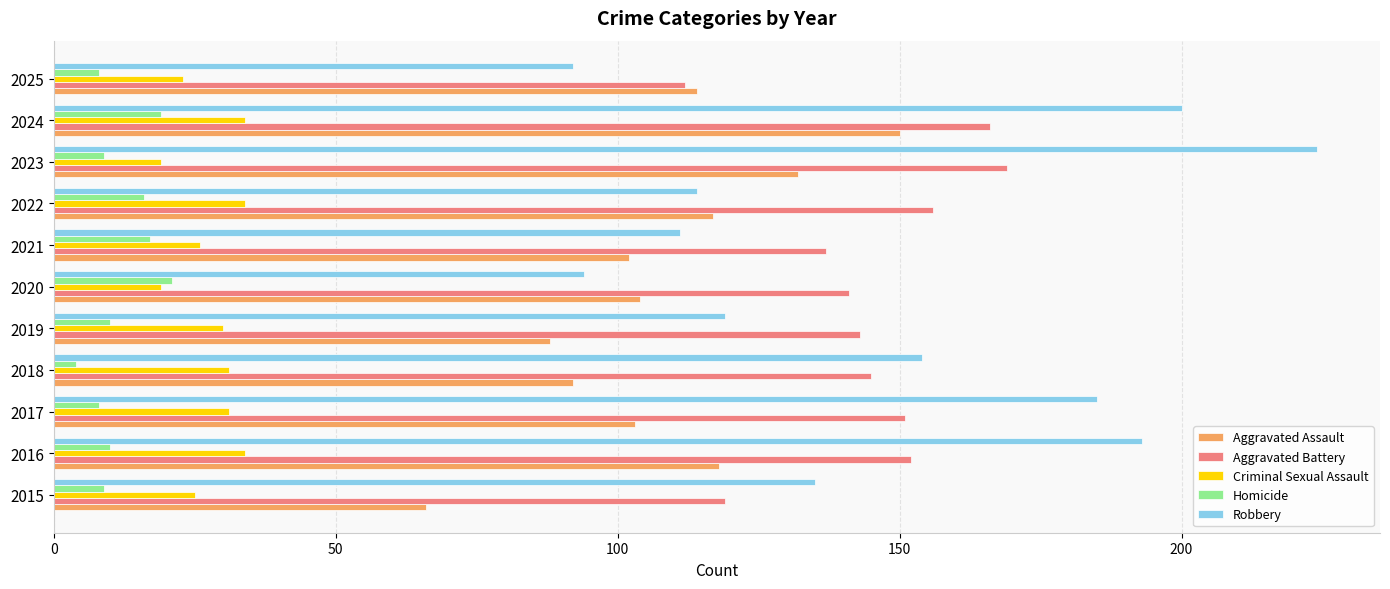

True or false: Criminal Sexual Assault has a value of 19 at 2023.

True